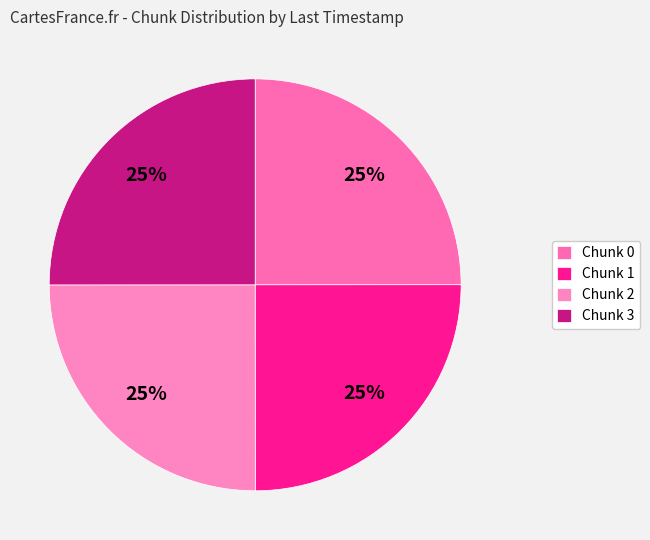

How many slices are in this pie chart?

4